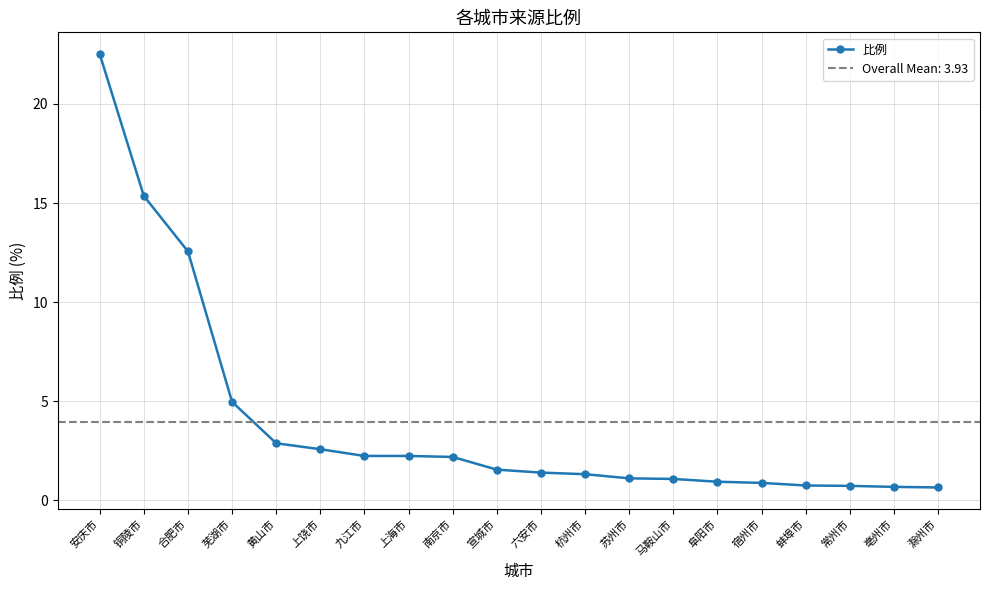

What is the difference between the second highest and second lowest values?

14.7